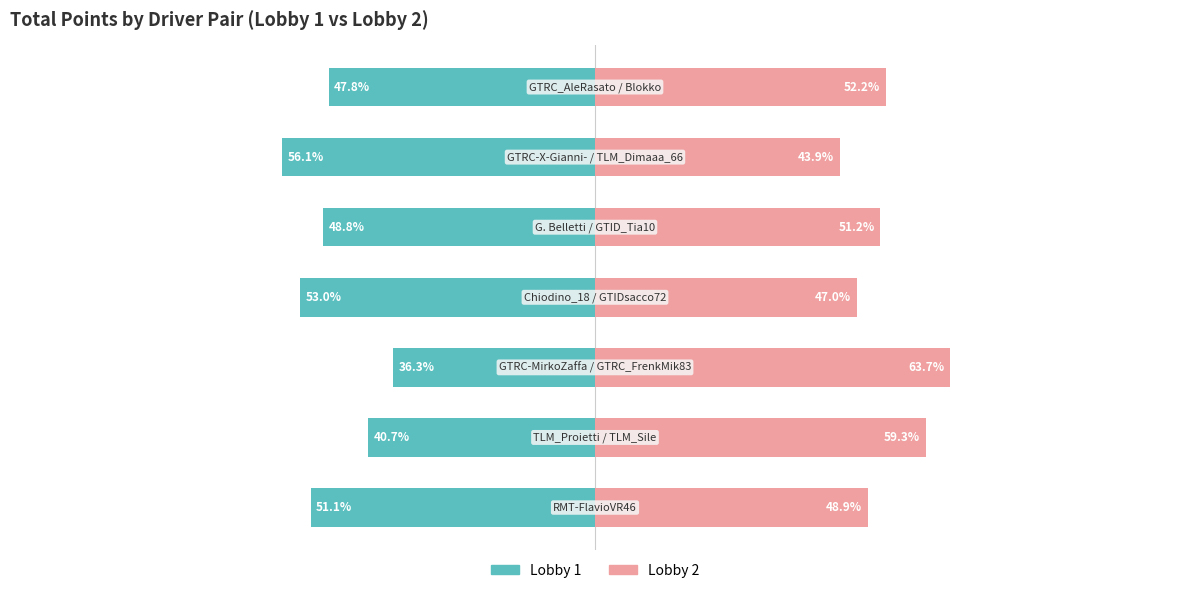

Is the value of Lobby 1 at 2 greater than the value of Lobby 2 at 1?

No